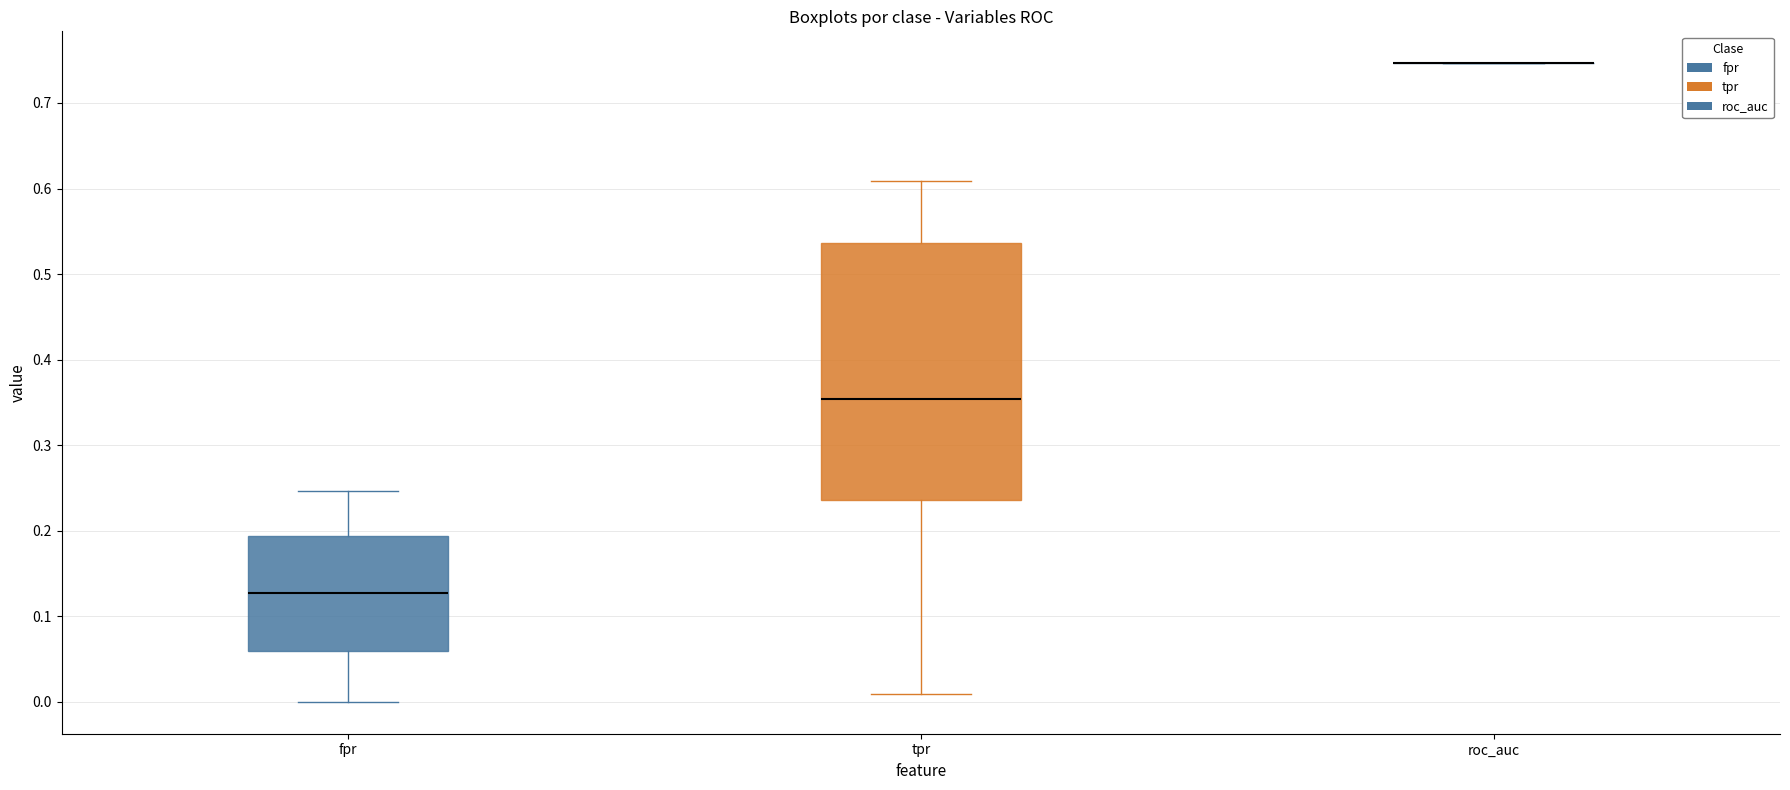

Which box is the tallest, from its lower edge to its upper edge?

tpr